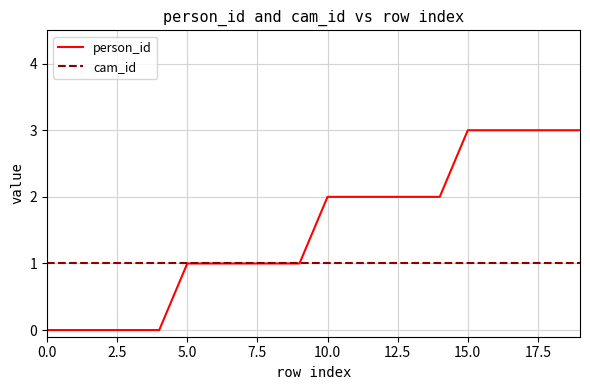

Count the number of data series in this chart.

2